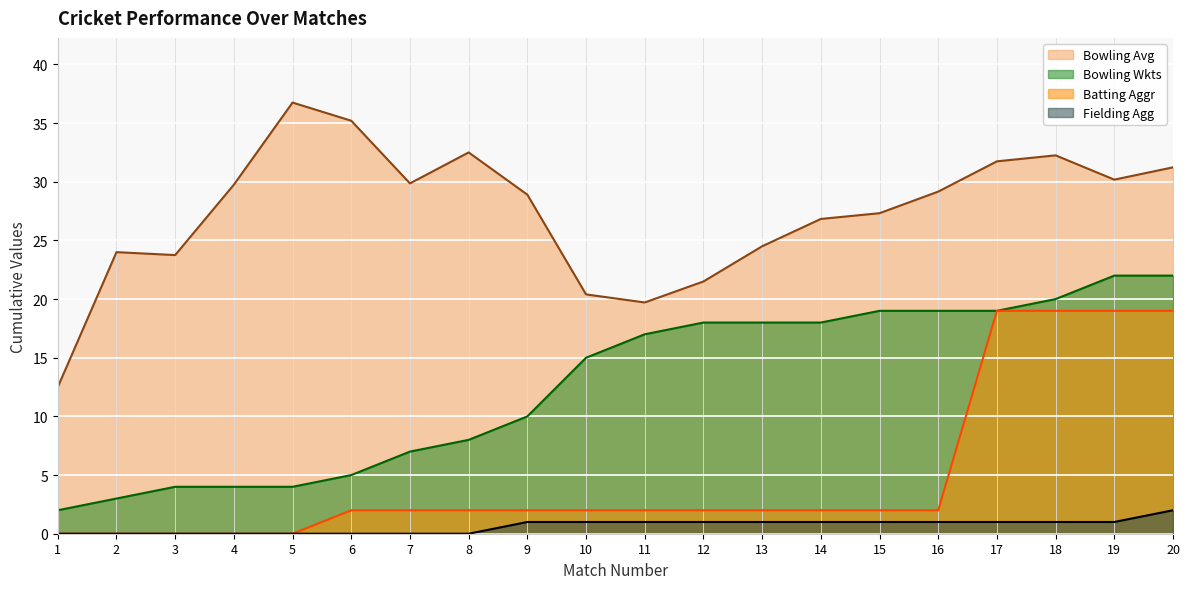

Rank the series at 18 from lowest to highest value.

Fielding Agg, Batting Aggr, Bowling Wkts, Bowling Avg